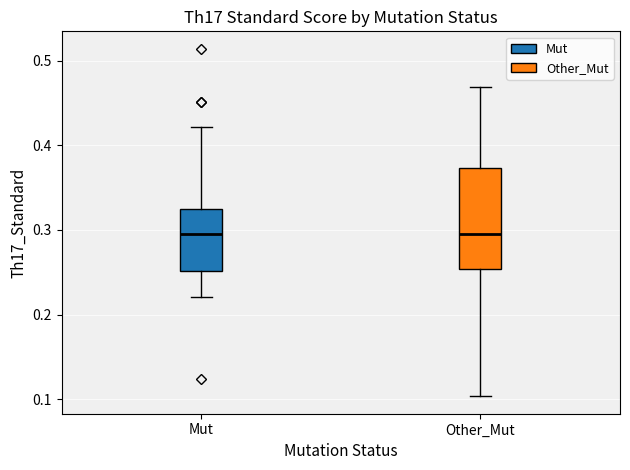

Which box is the tallest, from its lower edge to its upper edge?

Other_Mut